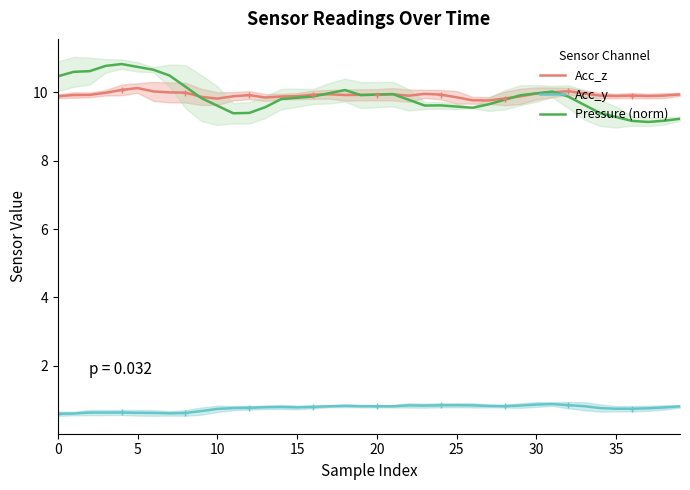

True or false: Pressure (norm) has more than 2 points higher than both neighbors.

True